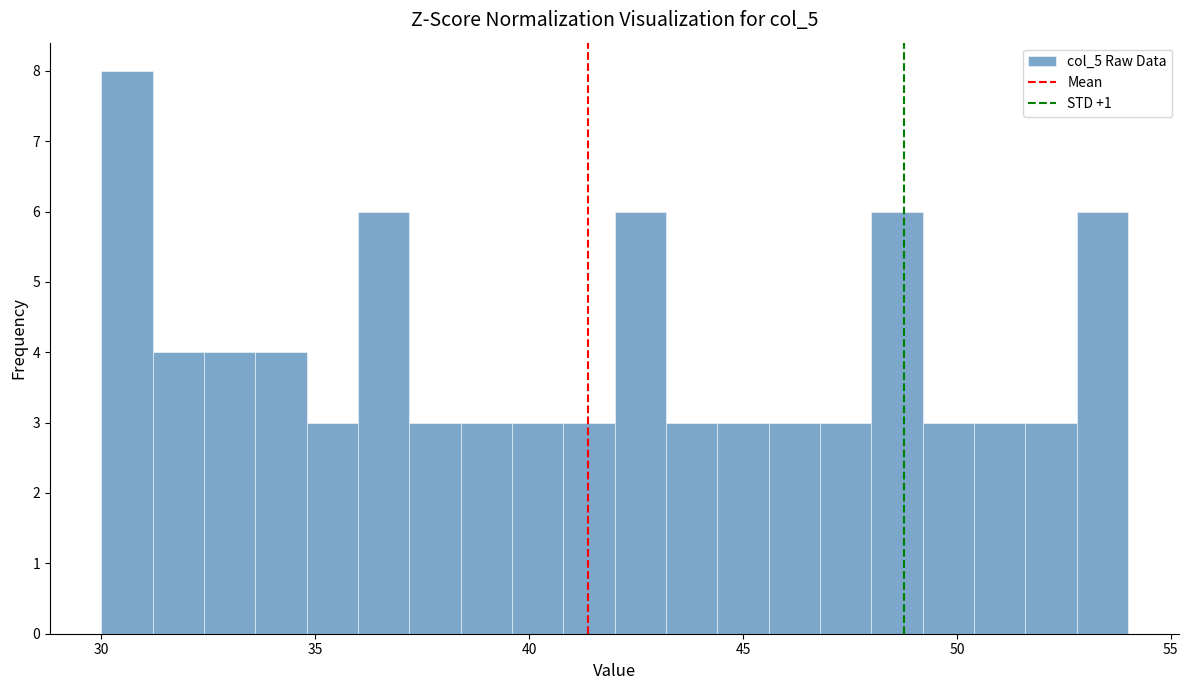

Read against the x-axis, roughly where is the centre of the tallest bar?

30.5